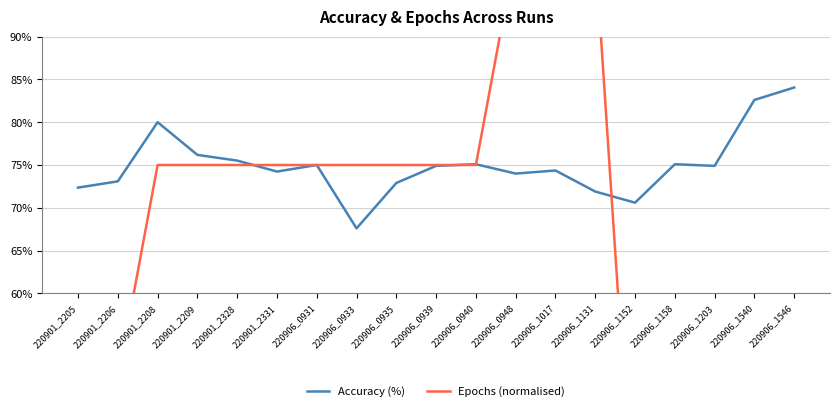

The Epochs (normalised) series shows 0.5 at 220906_1203. True or false?

True